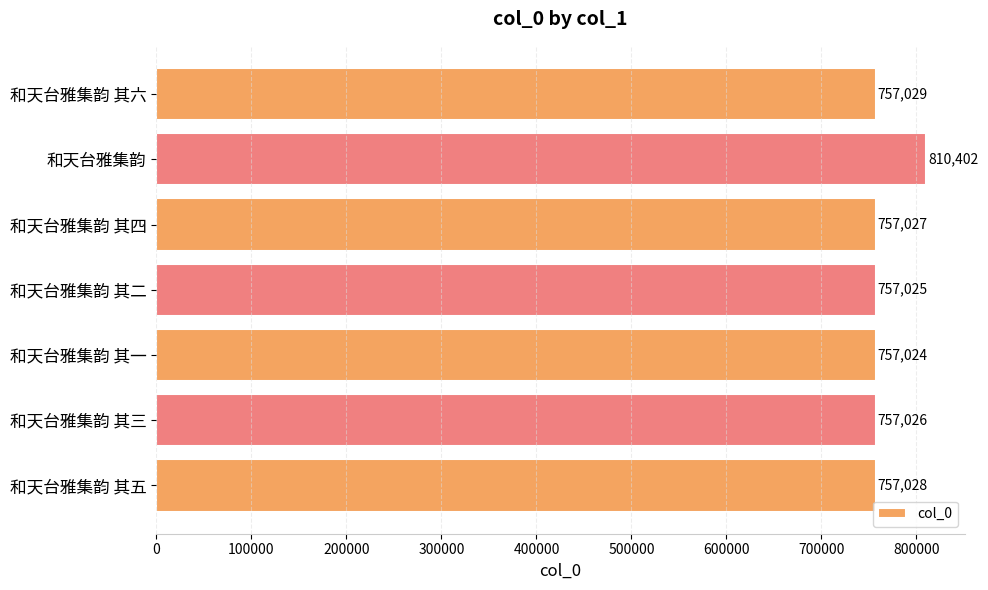

What is the sum of all values?

5352561